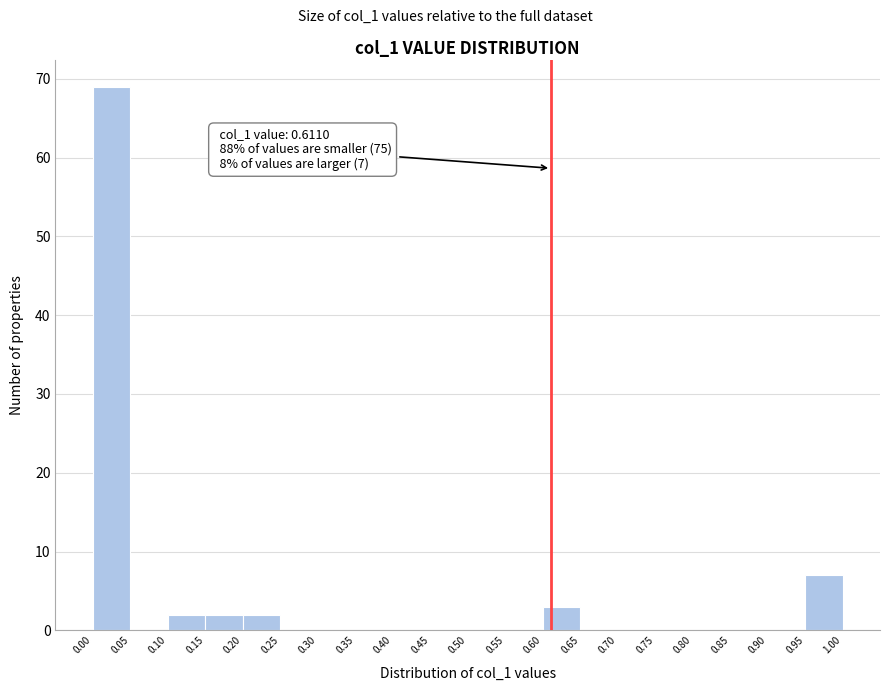

Which range on the x-axis has the tallest bar?

0.00 to 0.05